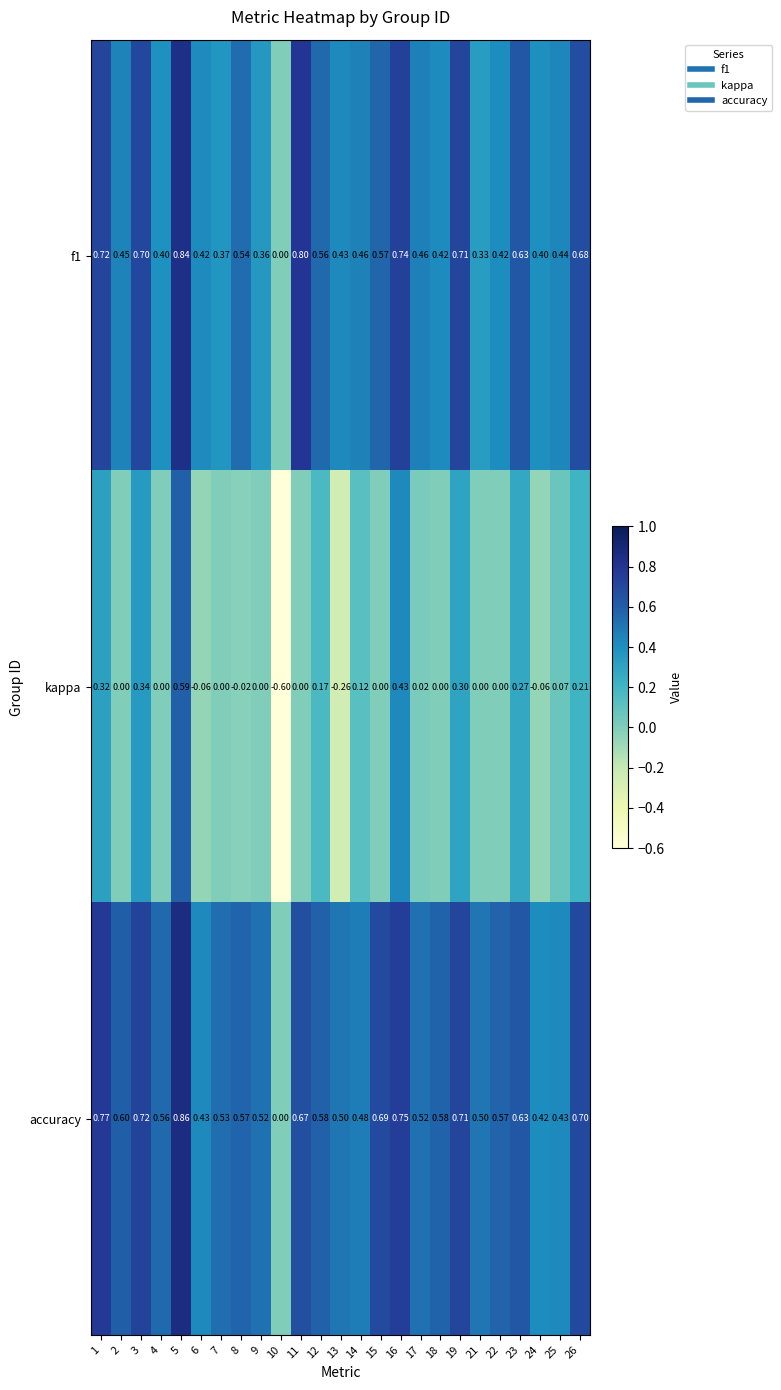

Which series has the widest spread of values?

kappa